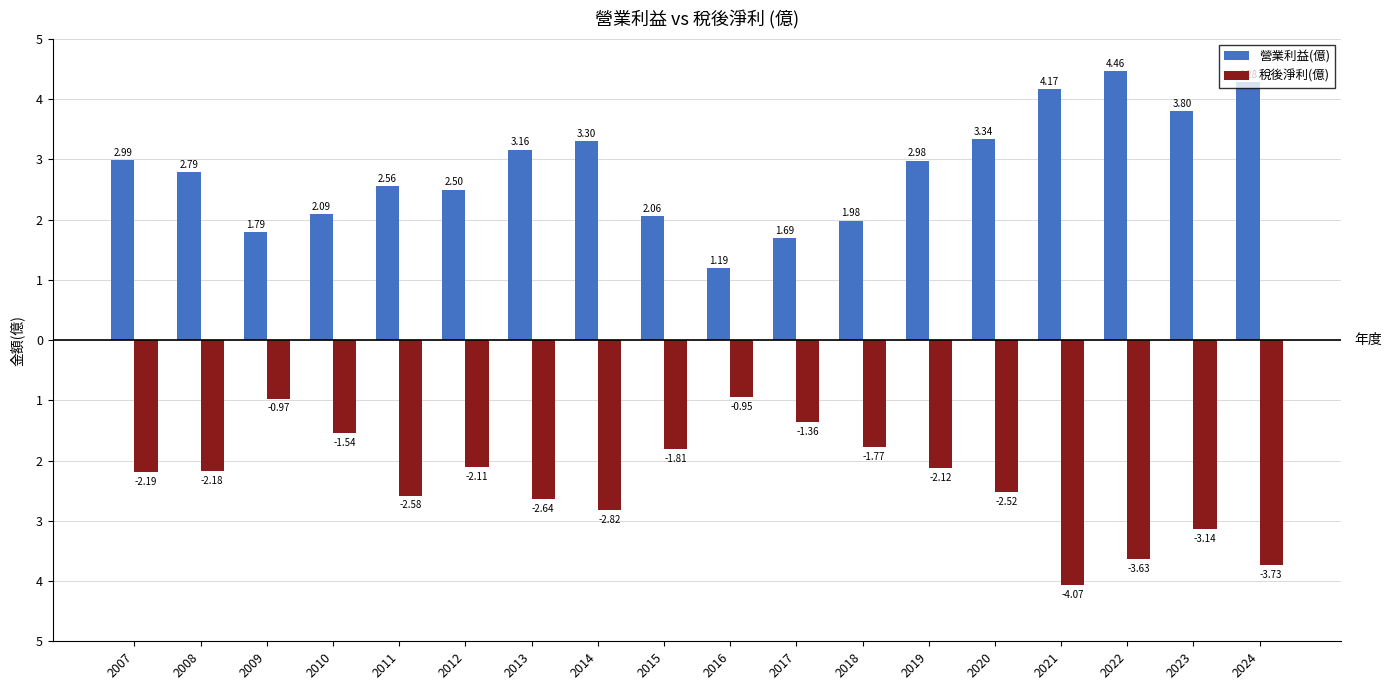

Reading left to right, list all the values displayed in this chart.

營業利益(億): 3.0	2.8	1.8	2.1	2.6	2.5	3.2	3.3	2.1	1.2	1.7	2.0	3.0	3.3	4.2	4.5	3.8	4.3
稅後淨利(億): -2.2	-2.2	-1.0	-1.5	-2.6	-2.1	-2.6	-2.8	-1.8	-0.9	-1.4	-1.8	-2.1	-2.5	-4.1	-3.6	-3.1	-3.7